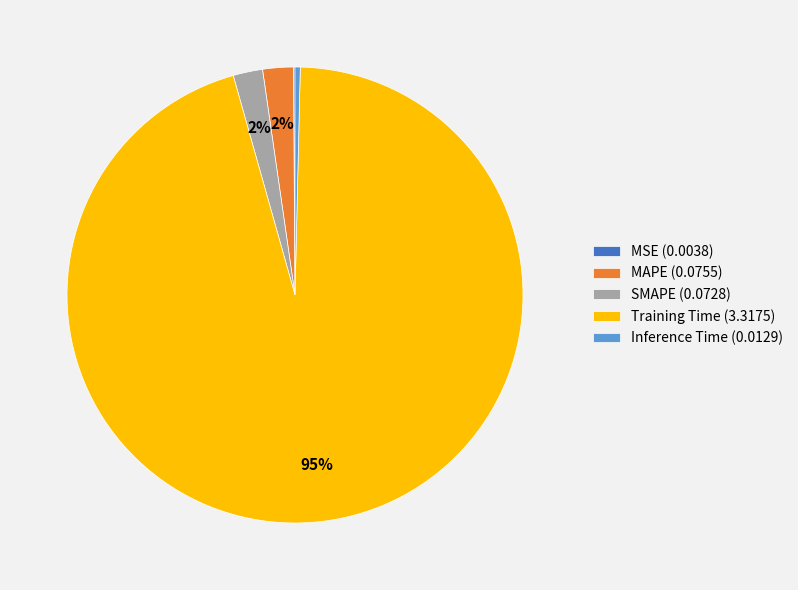

True or false: MAPE accounts for 11% of the total.

False